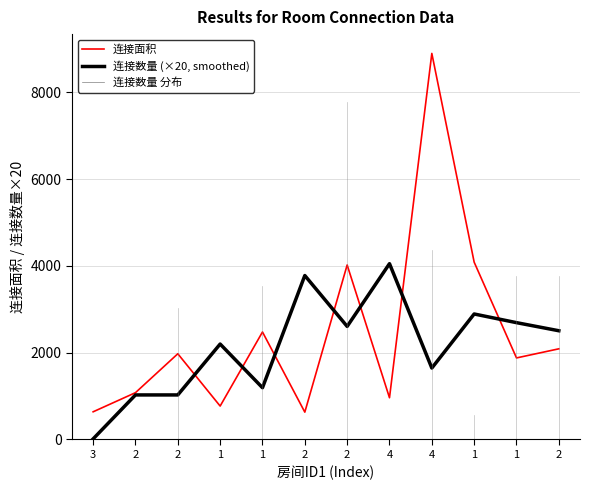

Which series ends up on top after the final intersection of 连接面积 and 连接数量 (×20, smoothed)?

连接数量 (×20, smoothed)